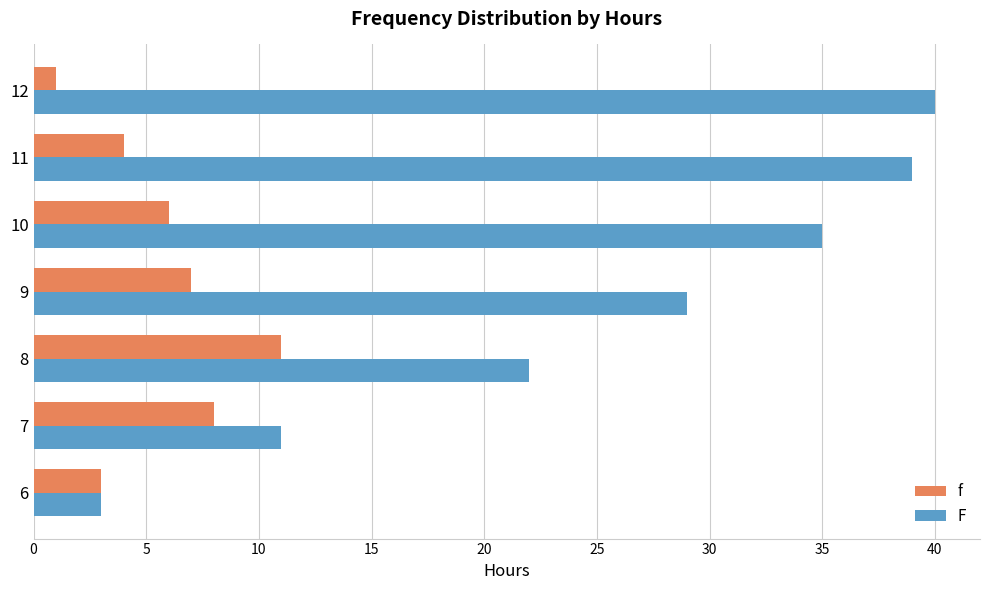

What is the approximate value of f at 10?

6